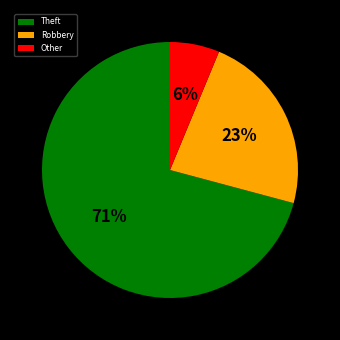

Approximately how many times larger is the value at Other compared to Robbery?

0.3